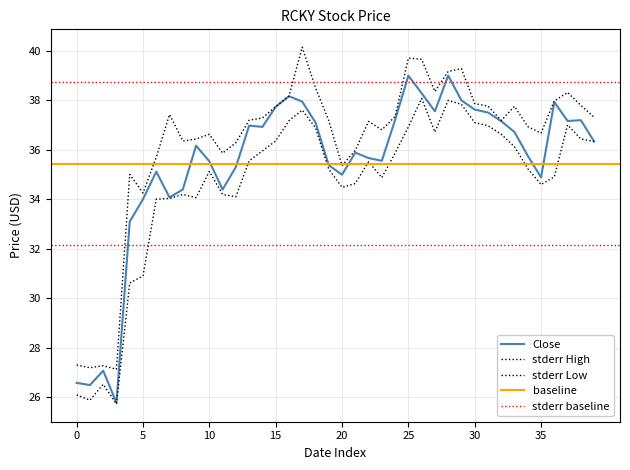

What is the difference between the maximum and minimum values in the High series?

13.0